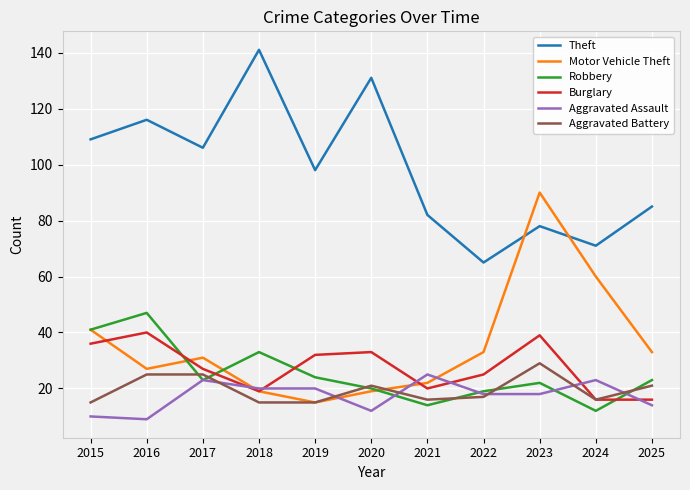

List the series in order of their peak value, lowest first.

Aggravated Assault, Aggravated Battery, Burglary, Robbery, Motor Vehicle Theft, Theft